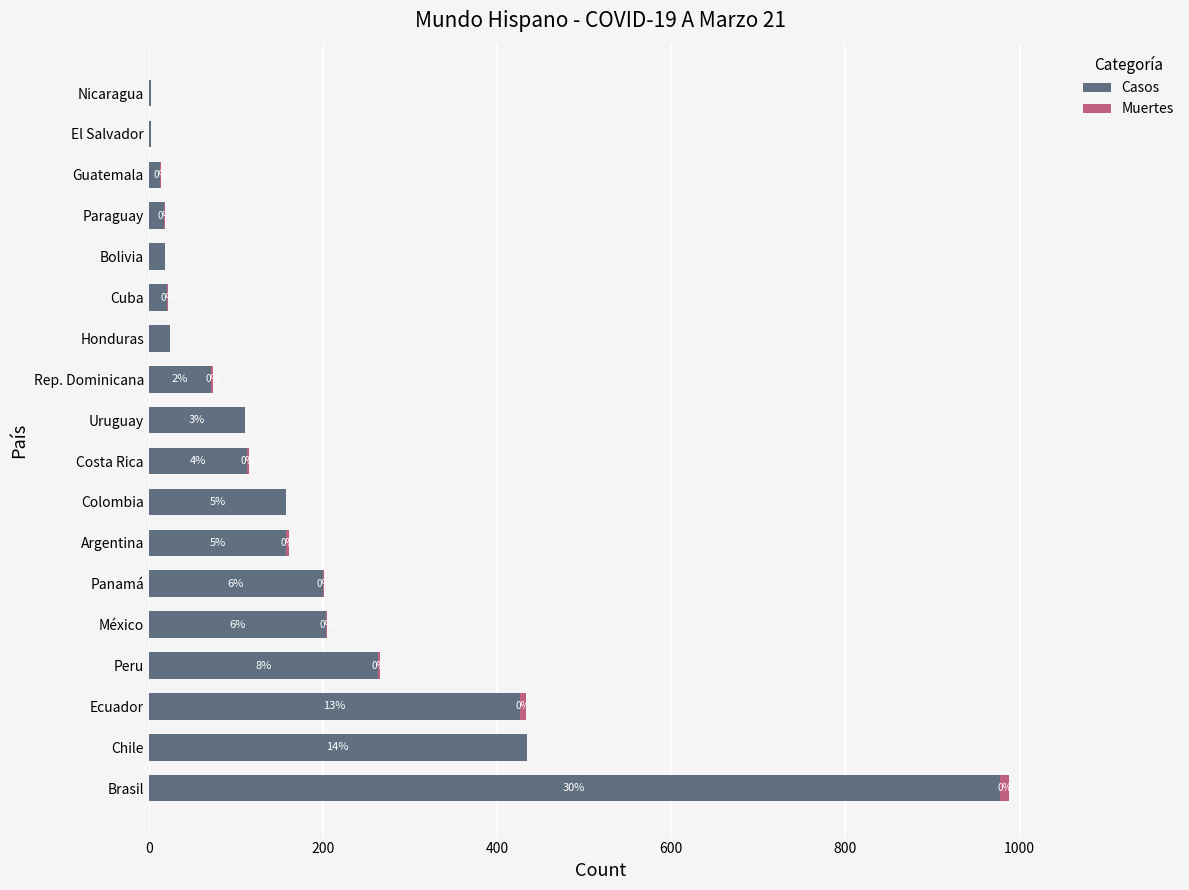

At which category is the sum across all series the highest?

Brasil